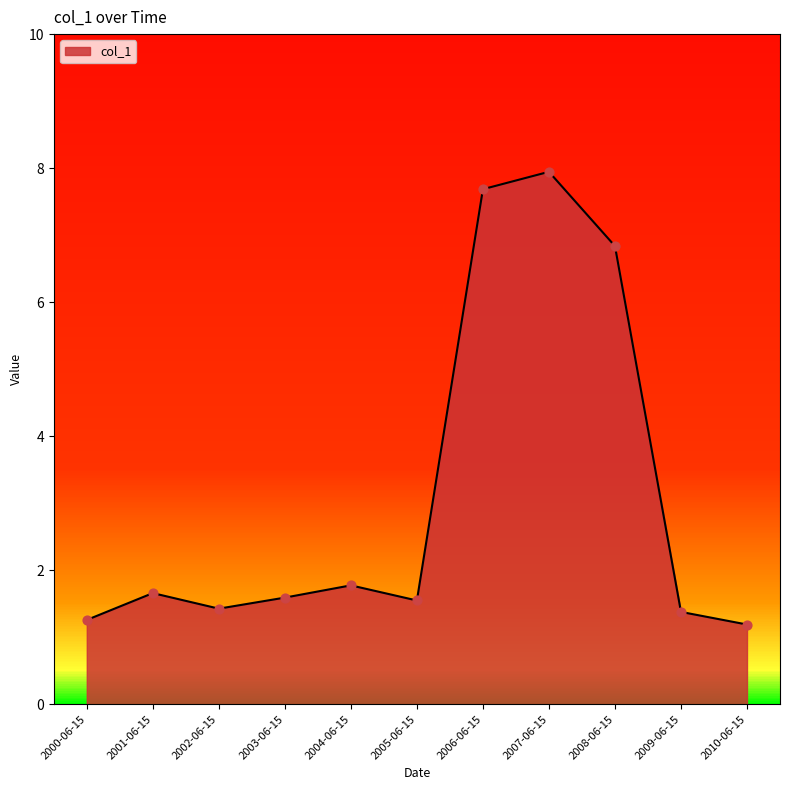

Approximately how many times larger is the value at 2006-06-15 compared to 2010-06-15?

6.5